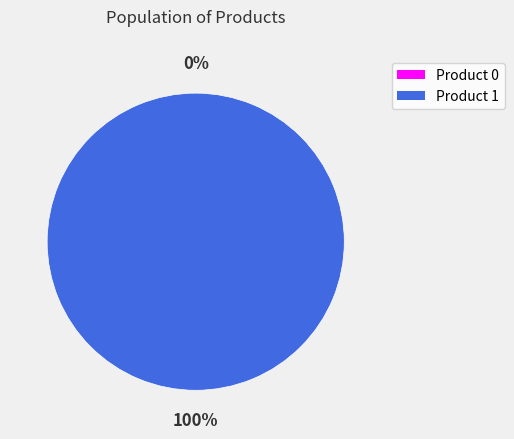

The 1 slice represents 85% of the pie. True or false?

False